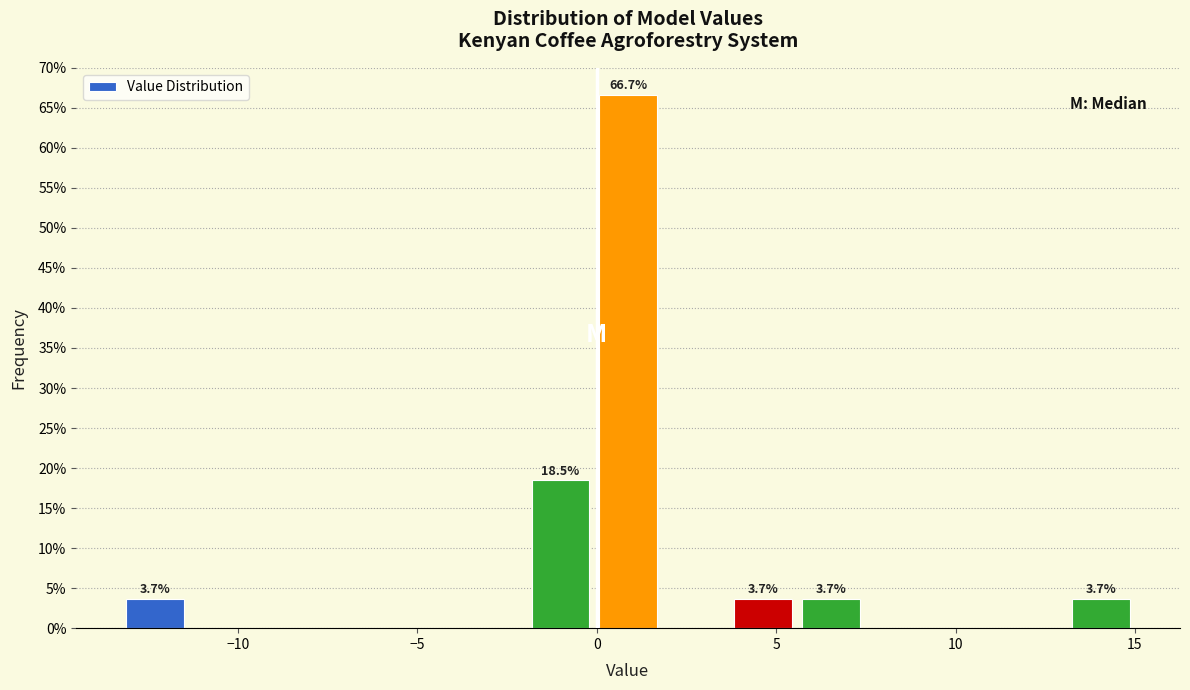

Around what value on the x-axis is the tallest bar? Give the approximate position of its centre, as read against the axis.

1.0